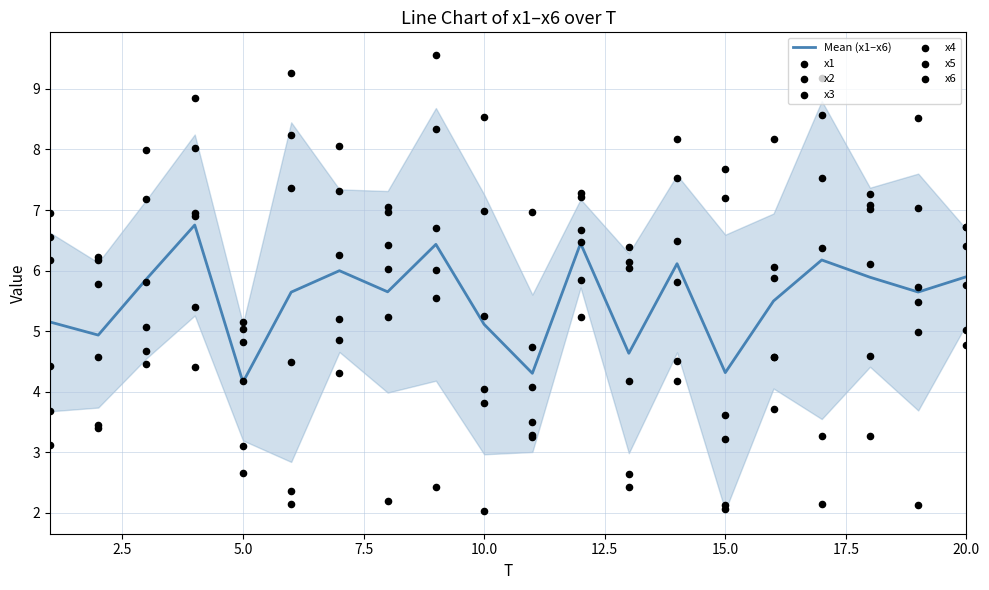

Which series has the widest spread of Y values?

x1